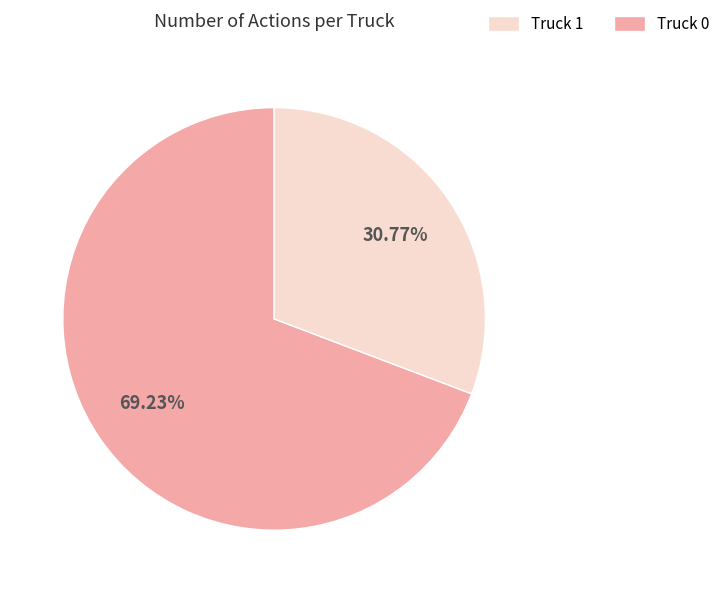

Is there any slice that represents more than half of the pie?

Yes